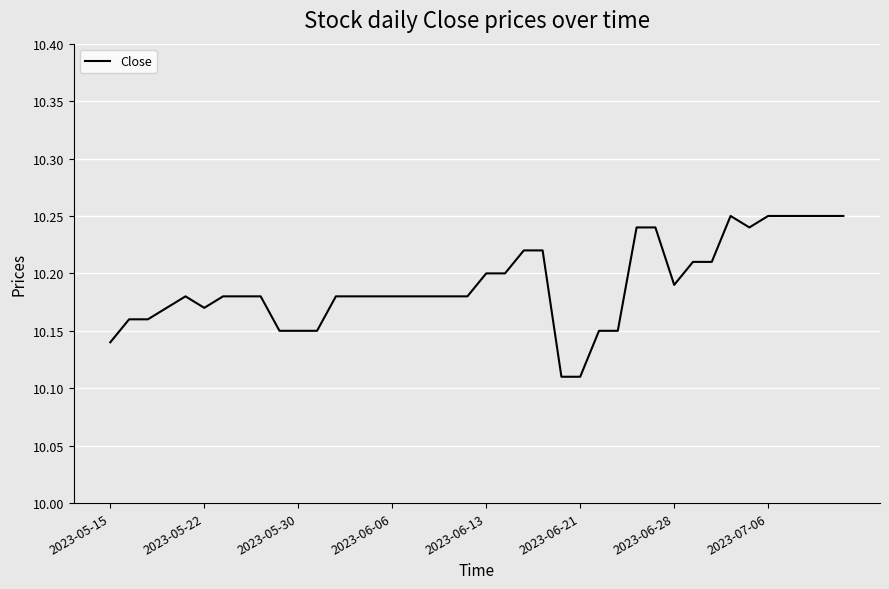

Is this an area chart (filled region under the line)?

No